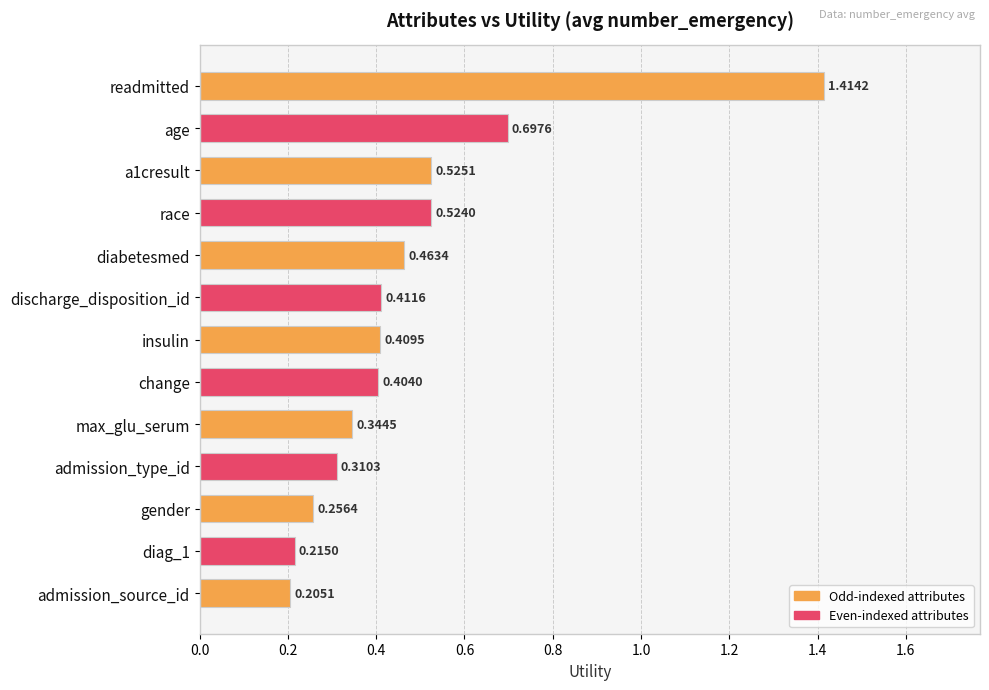

At which category does the chart reach its minimum across all series?

admission_source_id